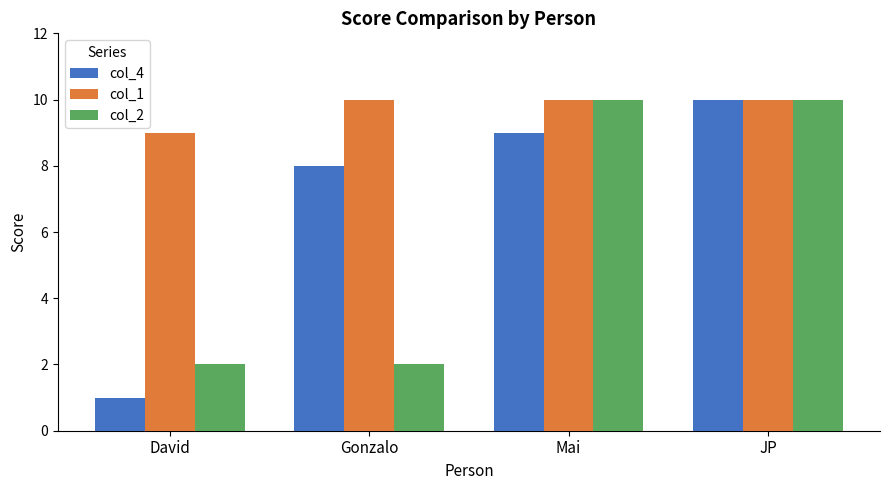

What value does the col_4 series have at David?

1